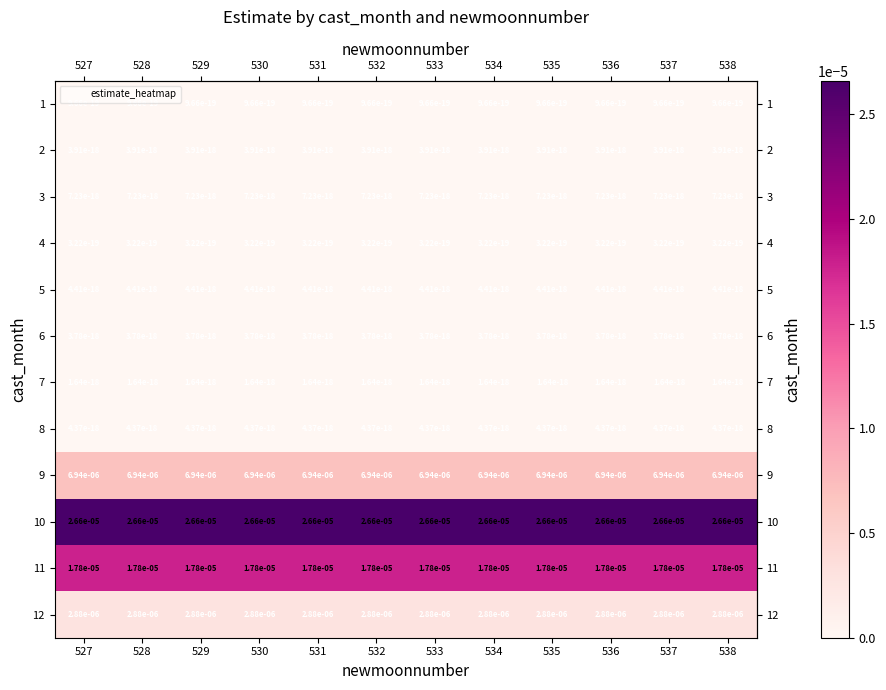

Is the value of 11 at 530 greater than the value of 6 at 537?

Yes